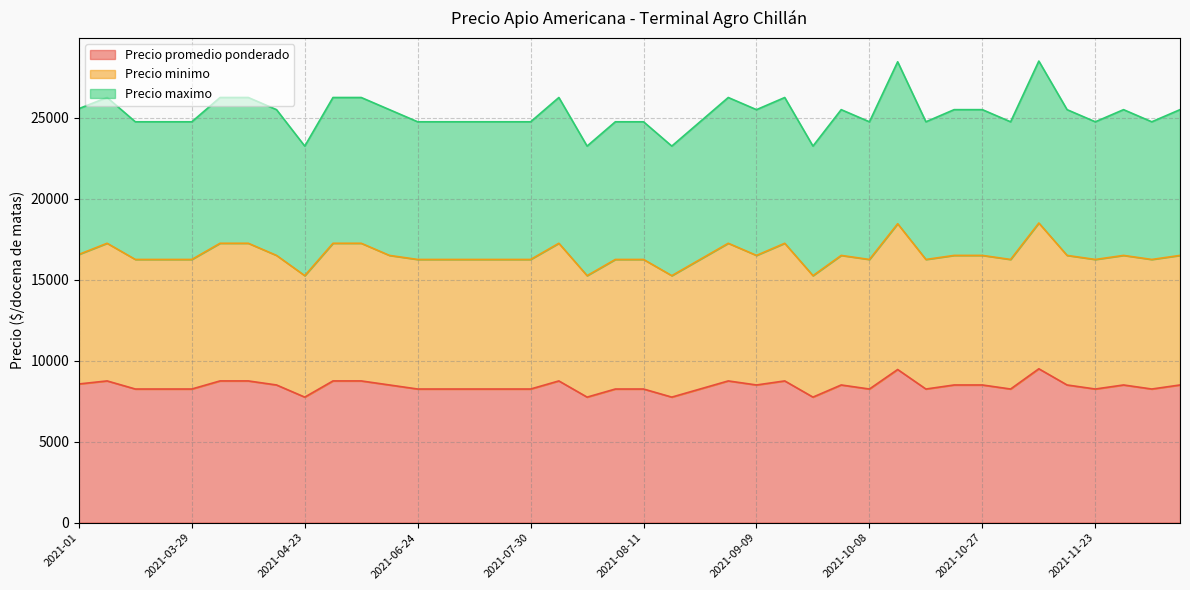

What is the total value across all series at 2021-06-25?

24500